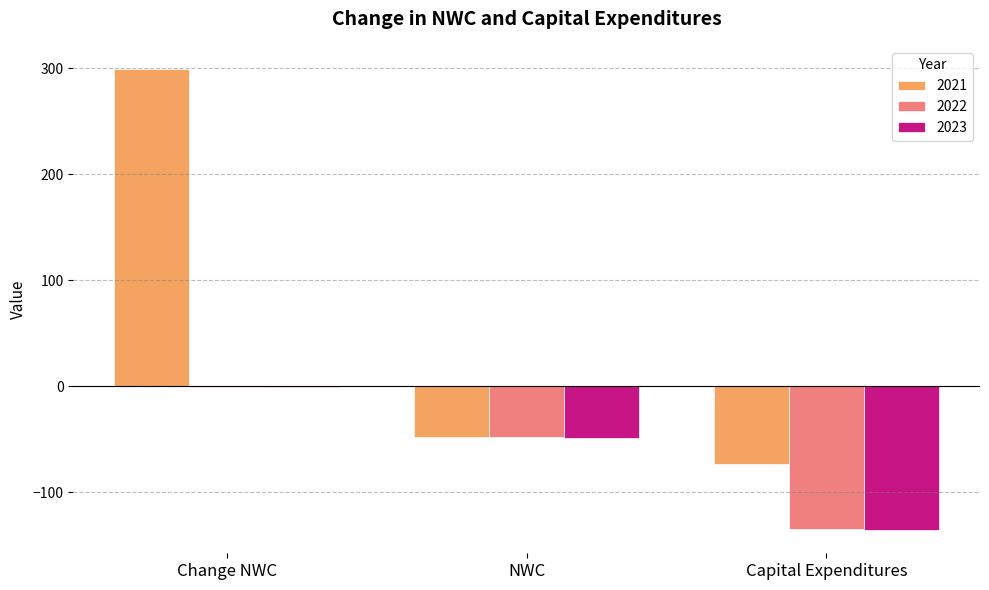

Which category has the highest value in the 2023 series?

Change NWC